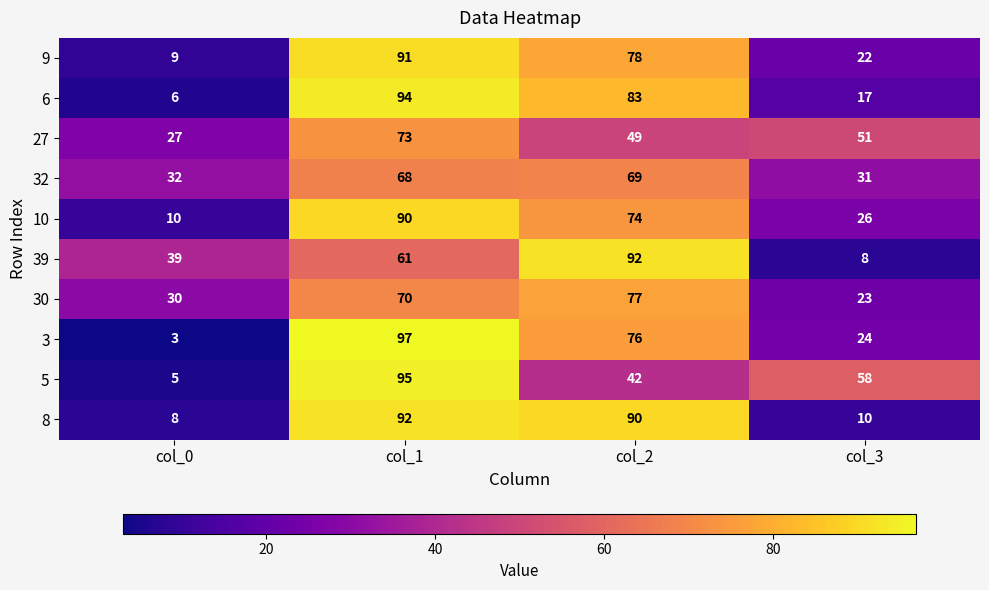

The 9 series shows 129 at col_1. True or false?

False